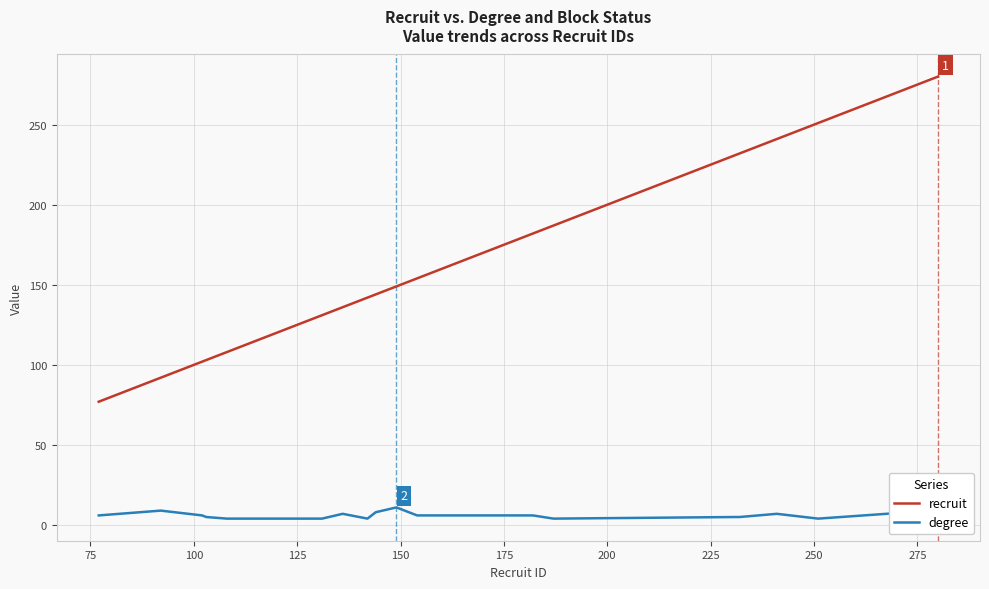

True or false: recruit and degree cross at least once.

False